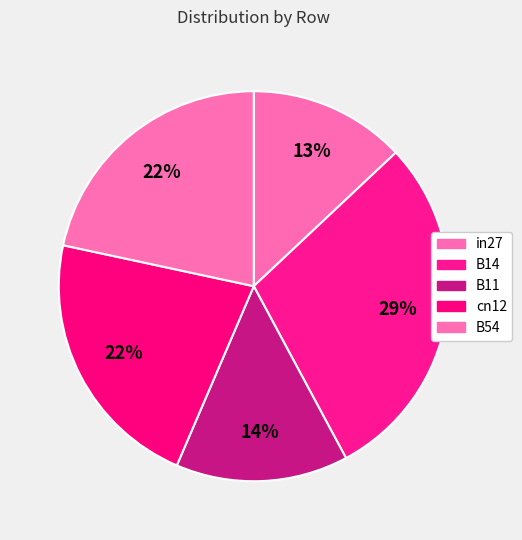

True or false: B14 accounts for 41% of the total.

False